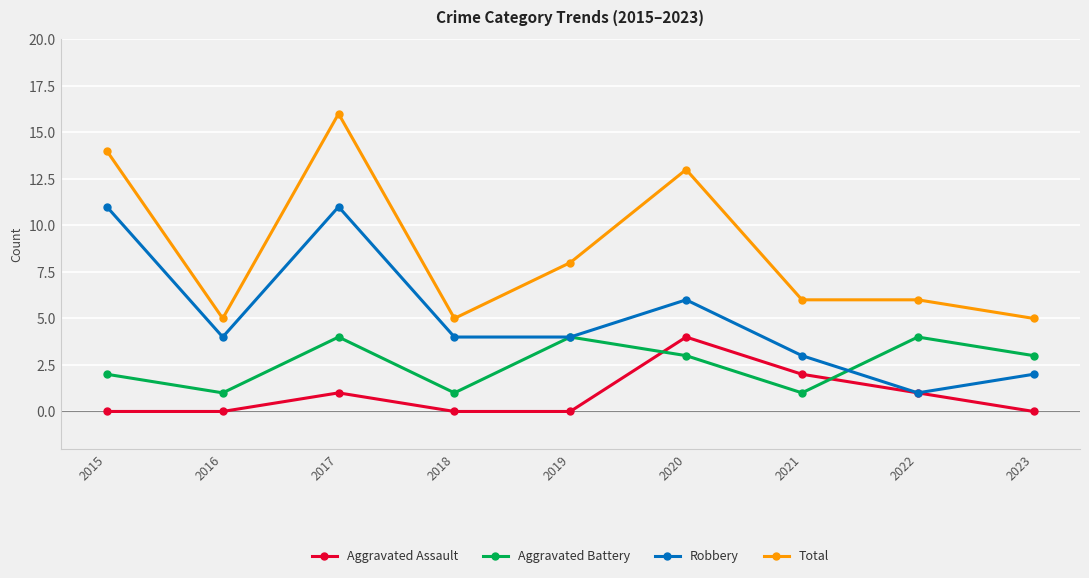

True or false: Aggravated Assault has more than 0 points higher than both neighbors.

True